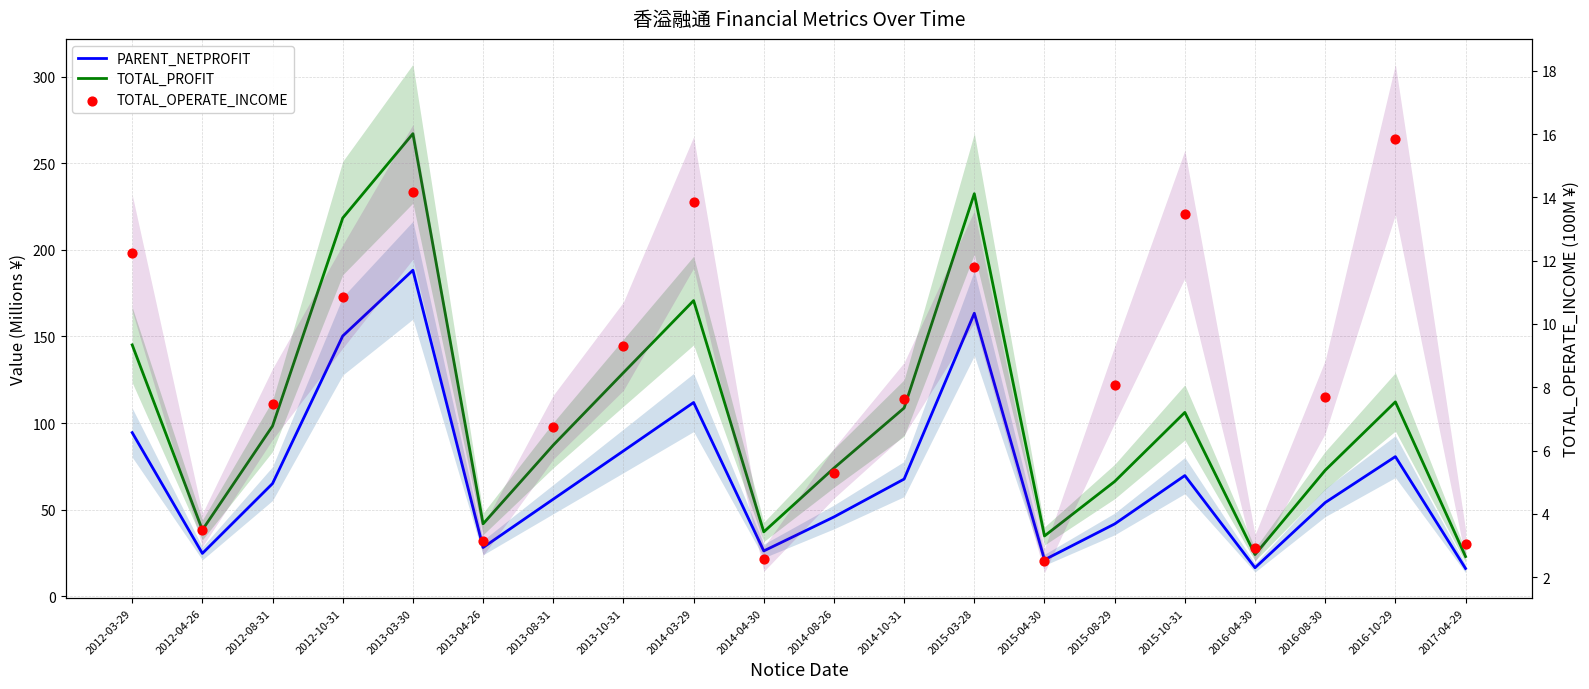

What is the total value across all series at 2015-03-28?

407.6